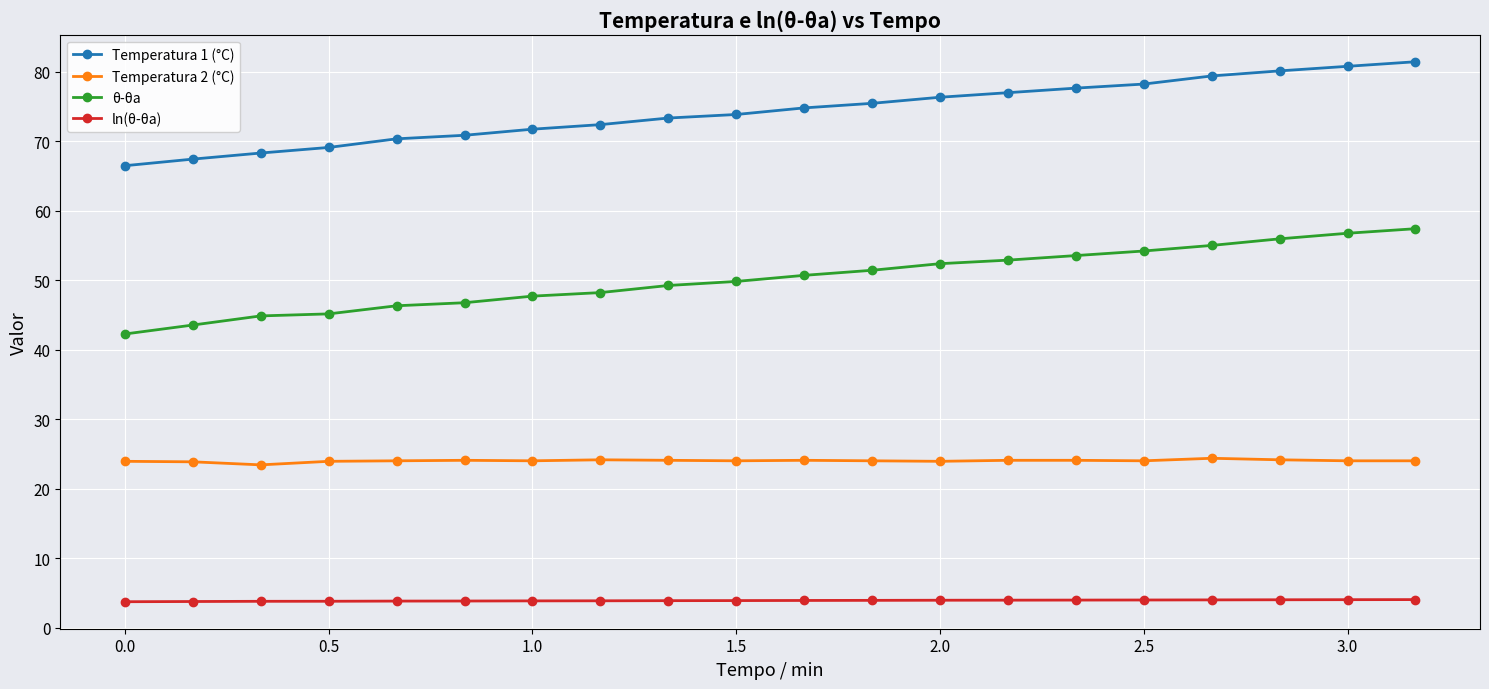

At how many categories does at least one series exceed 79?

4